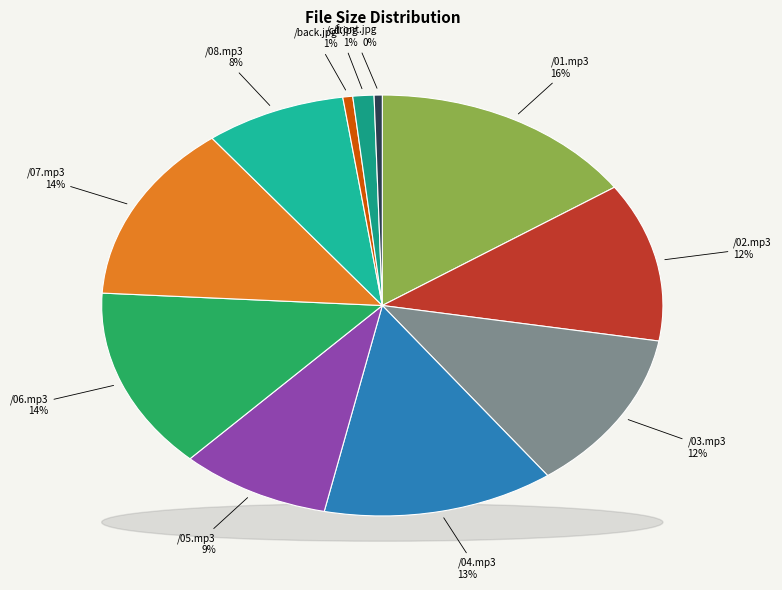

What is the change in value from /06.mp3 to /cd.jpg?

-5.3